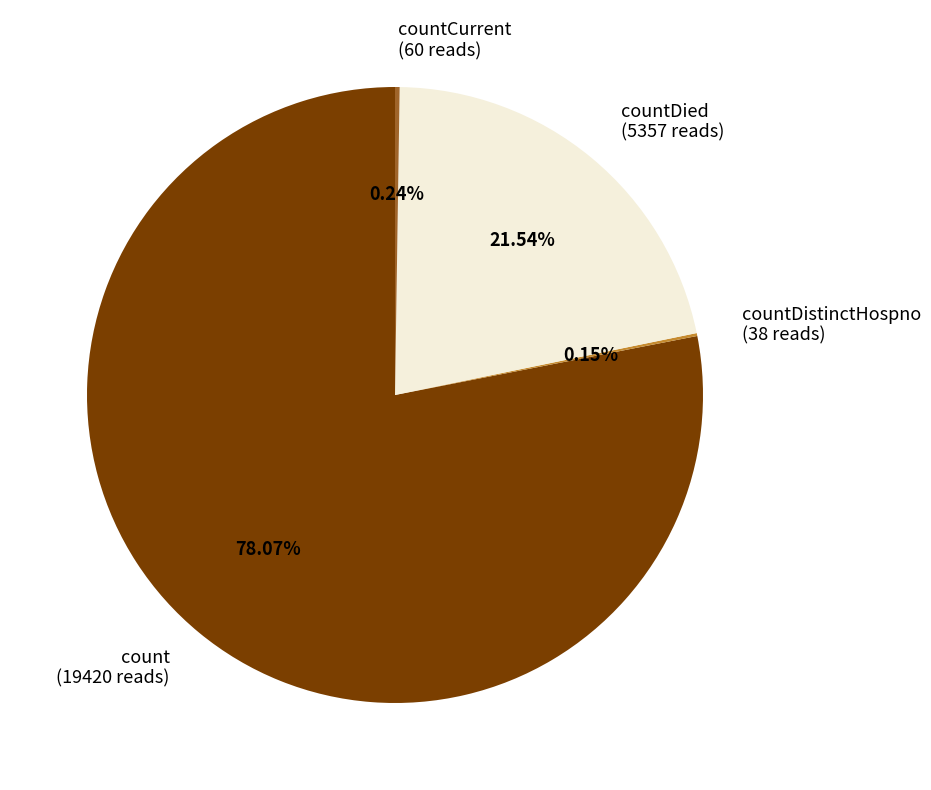

Is the sum of countDied (5357 reads) and count (19420 reads) greater than half?

Yes